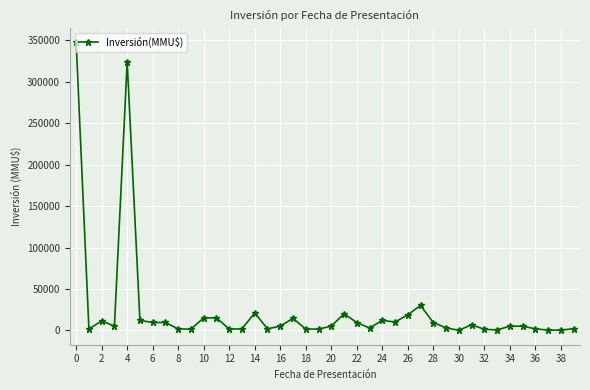

What is the difference between the maximum and minimum values?

347990